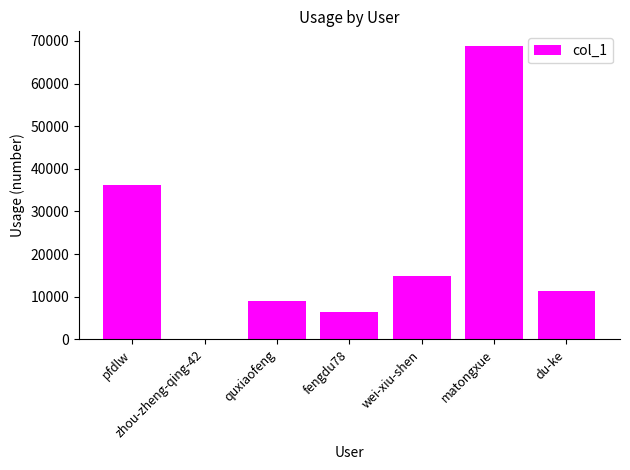

What is the sum of the values at wei-xiu-shen and du-ke?

26085